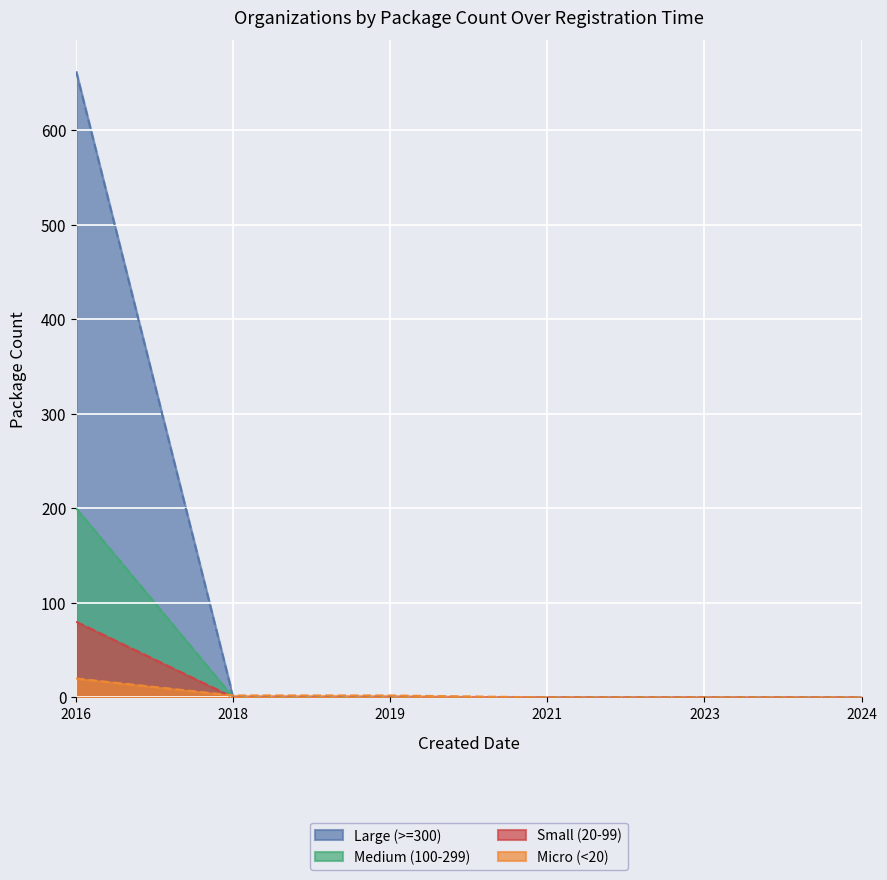

List the series in order of their peak value, lowest first.

Micro (<20), Small (20-99), Medium (100-299), Large (>=300)